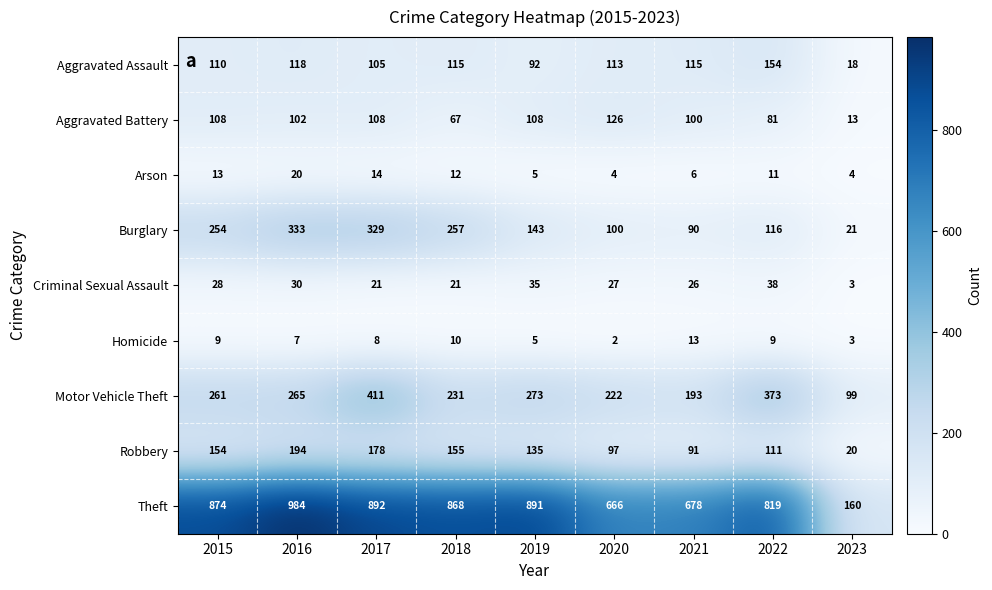

Rank the series by their maximum value, from lowest to highest.

Homicide, Arson, Criminal Sexual Assault, Aggravated Battery, Aggravated Assault, Robbery, Burglary, Motor Vehicle Theft, Theft